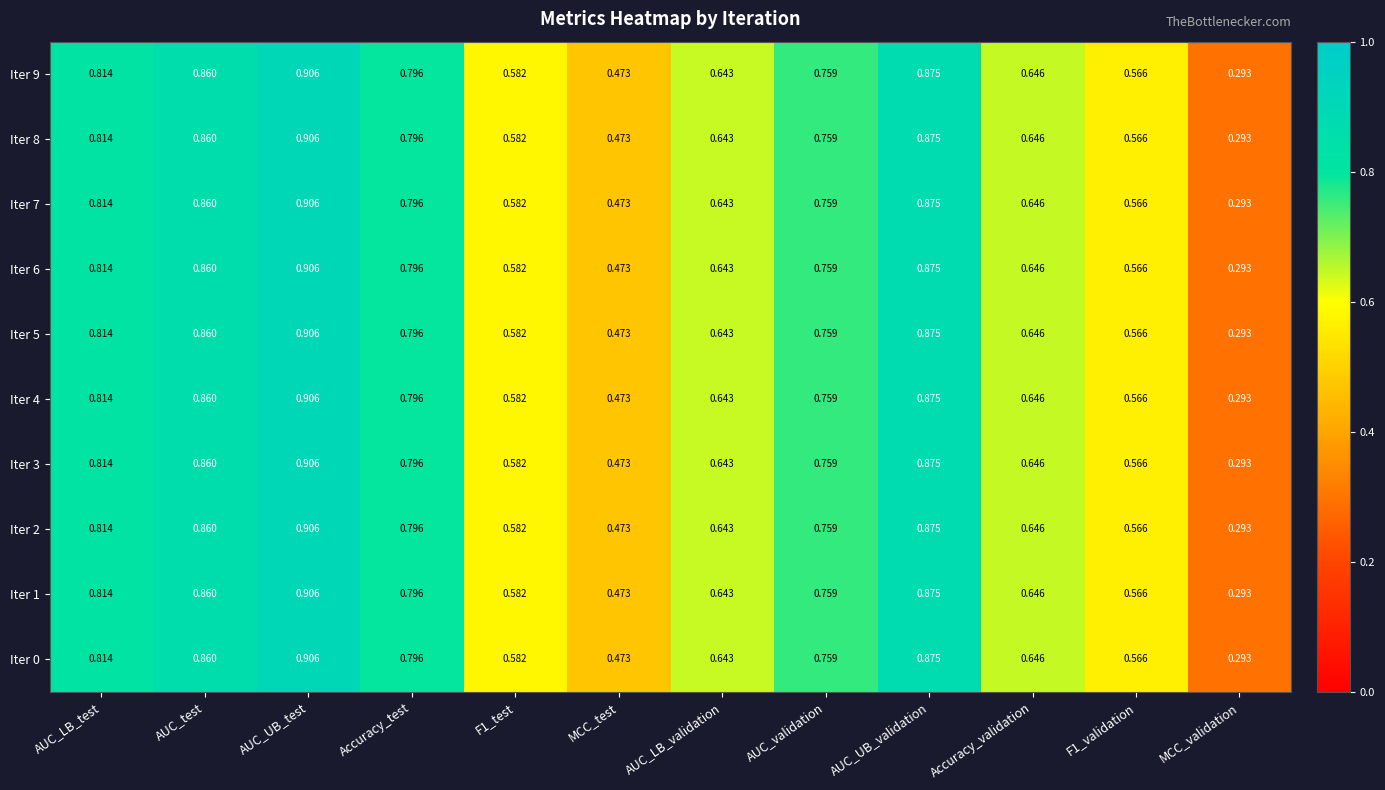

Which label corresponds to the smallest value in the chart?

MCC_validation